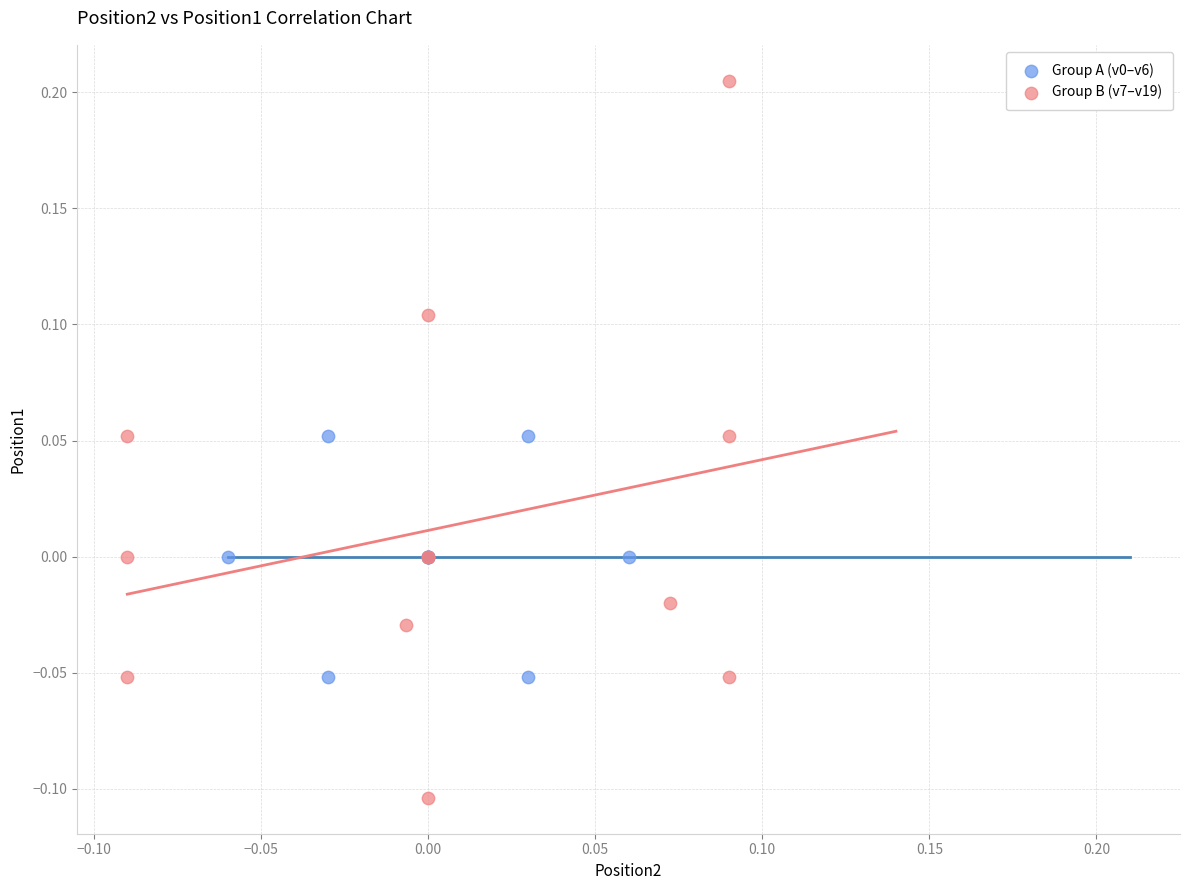

Which series contains the lowest Y value?

Group B (v7–v19)